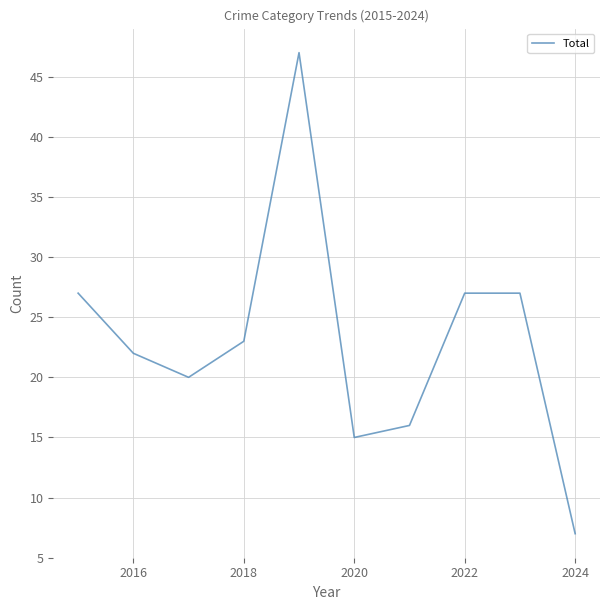

What is the greatest value displayed?

47